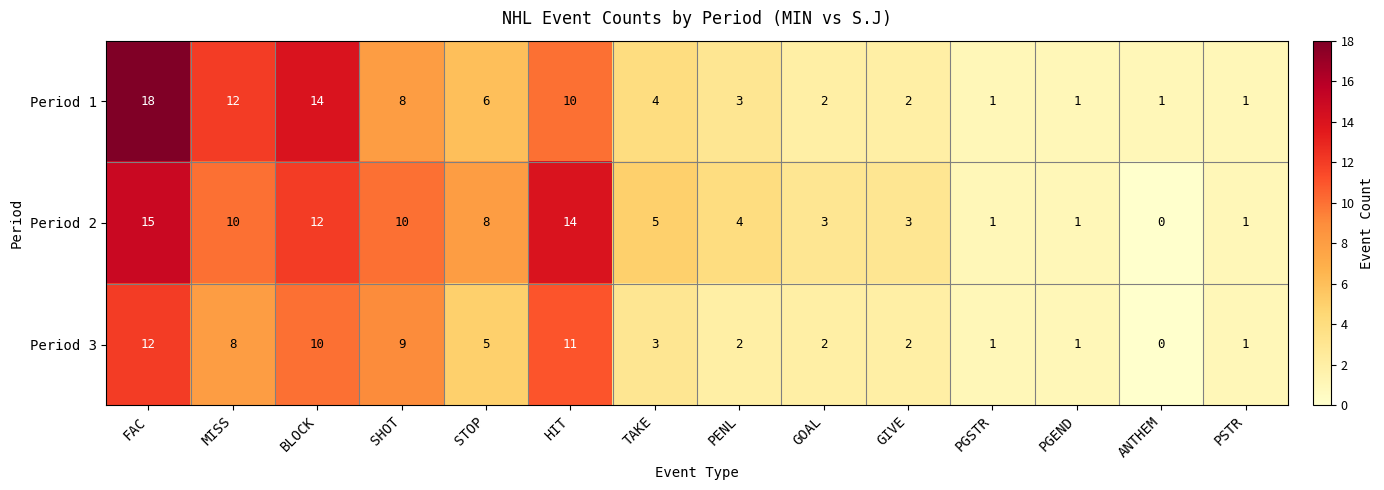

What is the greatest value displayed?

18